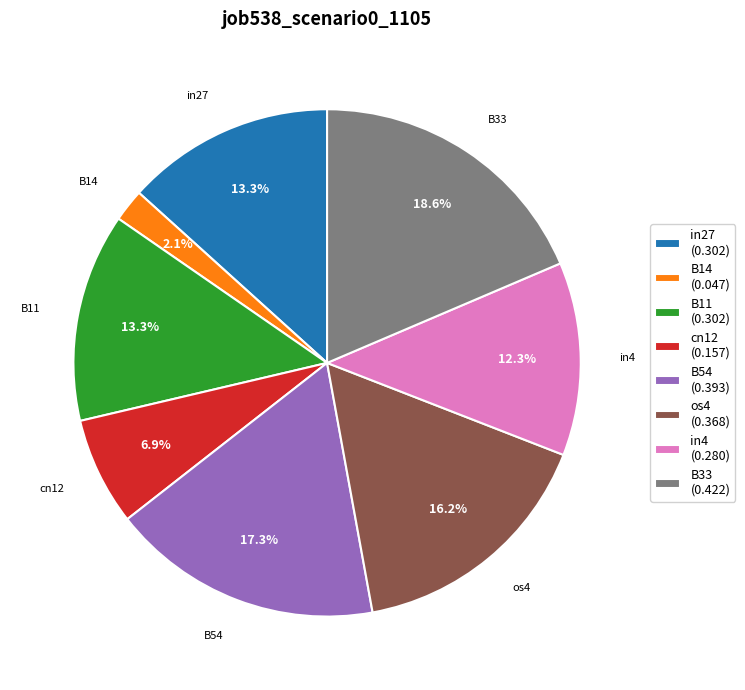

Do B11 and B14 together represent more than half of the pie?

No